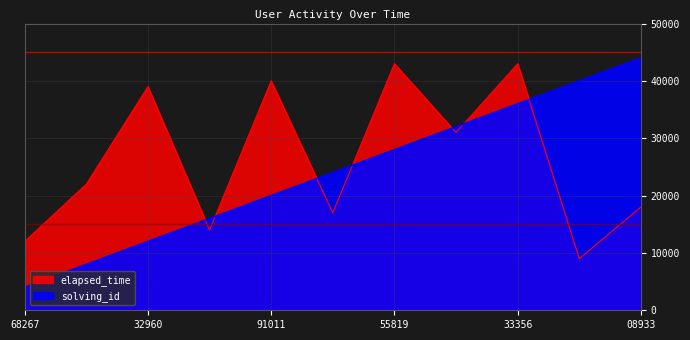

What is the maximum value for solving_id?

44000